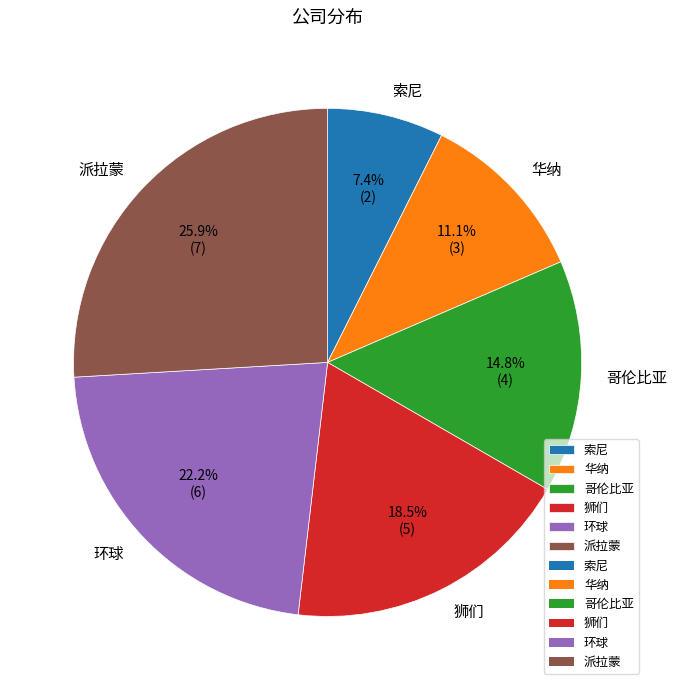

To the nearest percent, what is the difference between the largest and smallest slice percentages?

19%